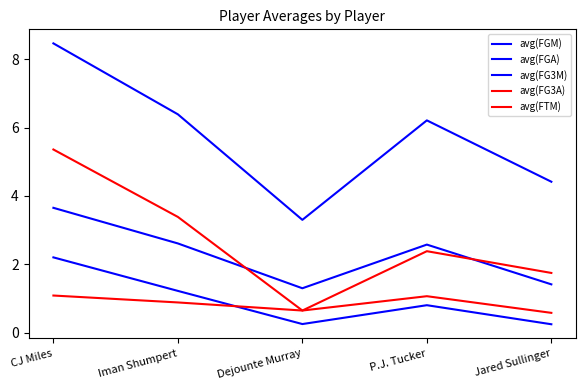

Does the chart display data point markers on the line(s)?

No